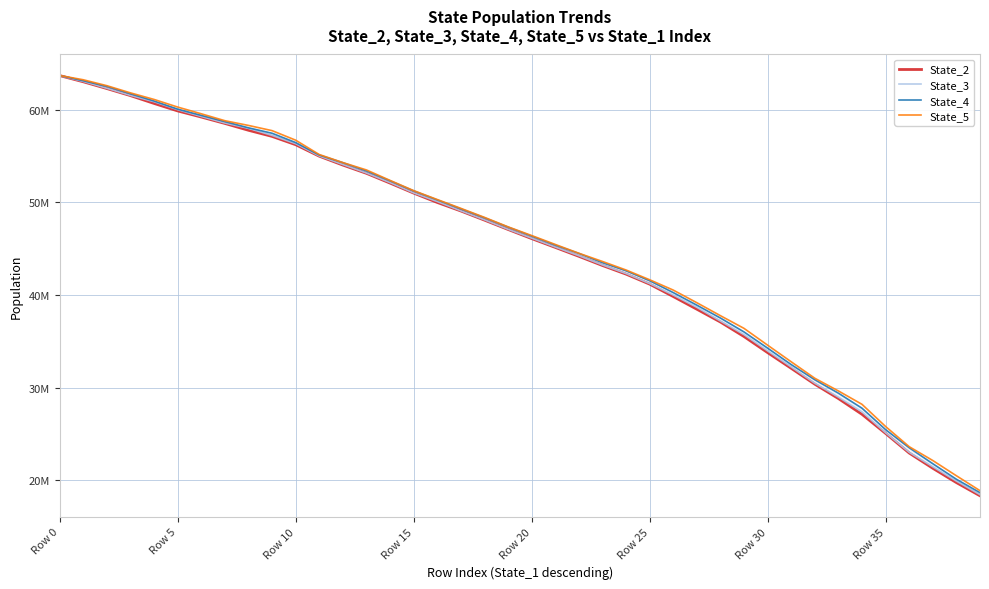

What is the label of the 24th point from the right?

16